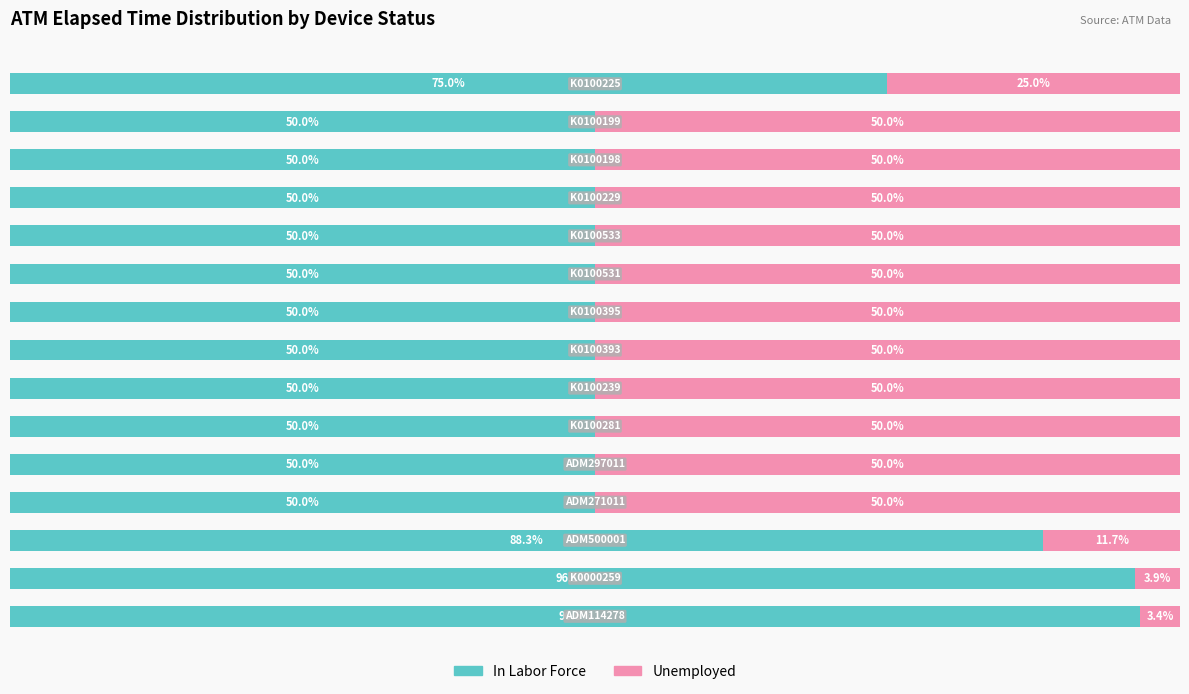

List the series in order of their peak value, lowest first.

Unemployed, In Labor Force